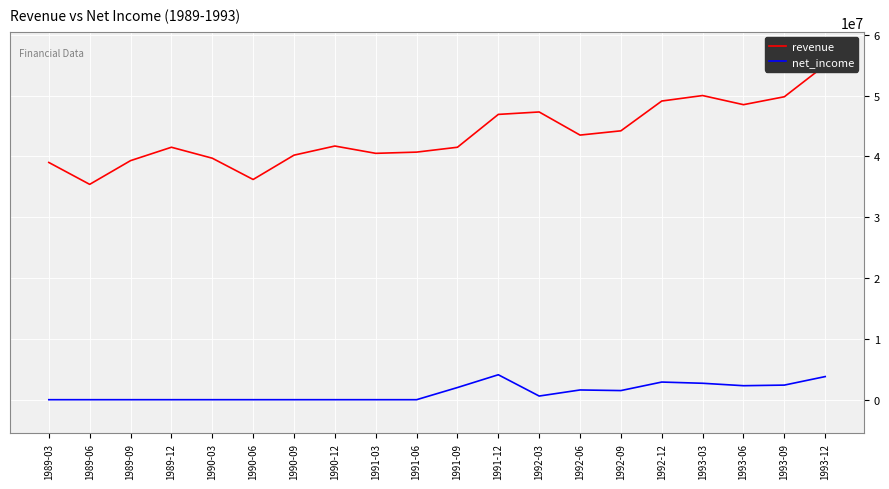

Reading right to left, list all the values displayed in this chart.

revenue: 55000000	49800000	48500000	50000000	49100000	44200000	43500000	47300000	46900000	41500000	40700000	40500000	41700000	40200000	36200000	39700000	41500000	39300000	35400000	39000000
net_income: 3800000	2400000	2300000	2700000	2900000	1500000	1600000	600000	4100000	2000000	0	0	0	0	0	0	0	0	0	0